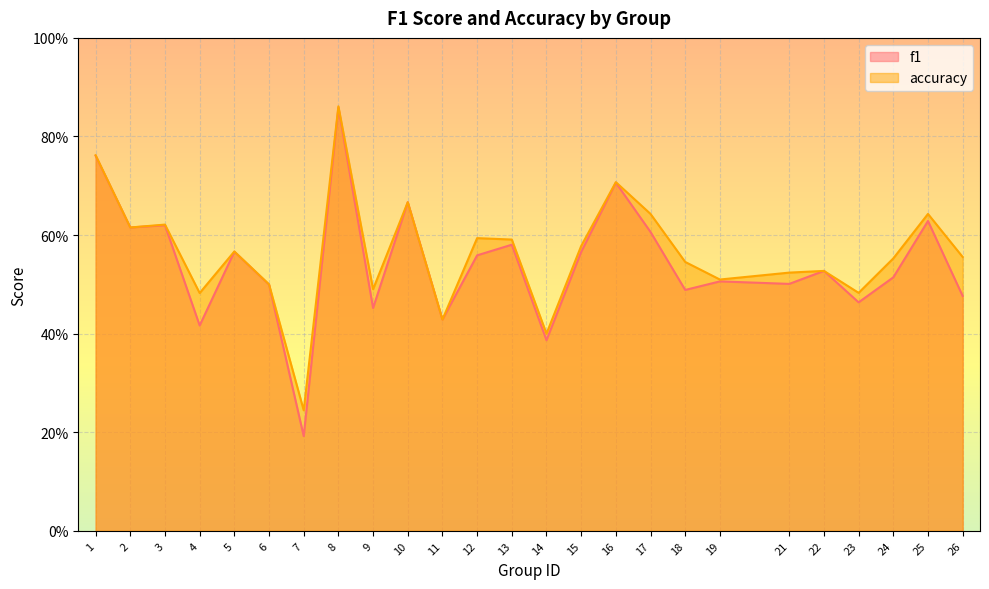

The value of accuracy at 17 is 0.2. True or false?

False